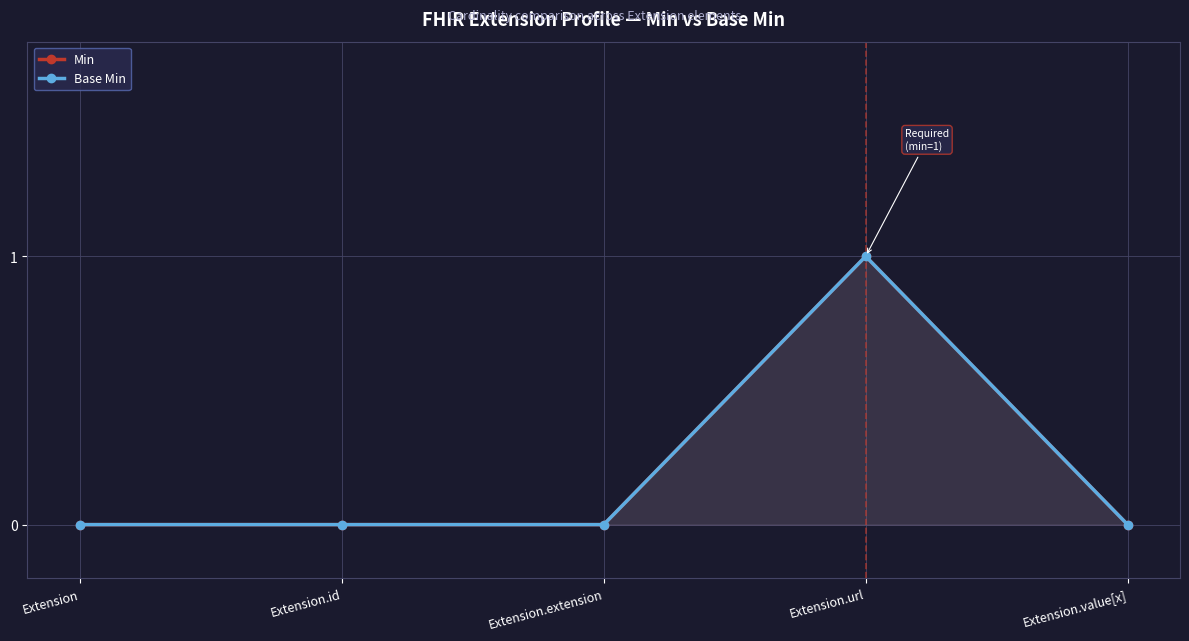

True or false: Base Min and Min intersect in this chart.

False